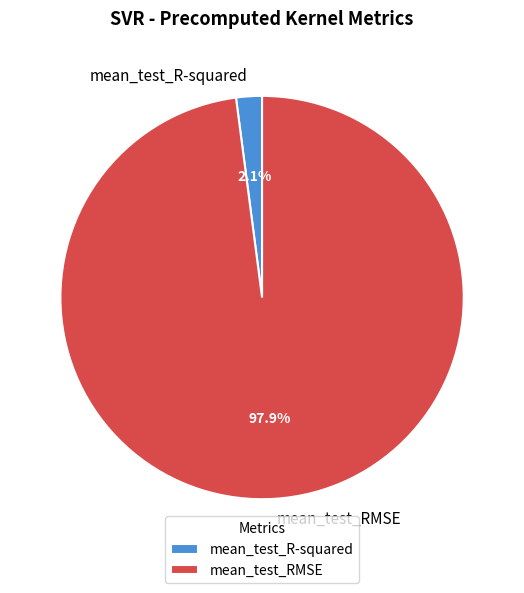

To the nearest percent, what portion does mean_test_R-squared represent?

2%